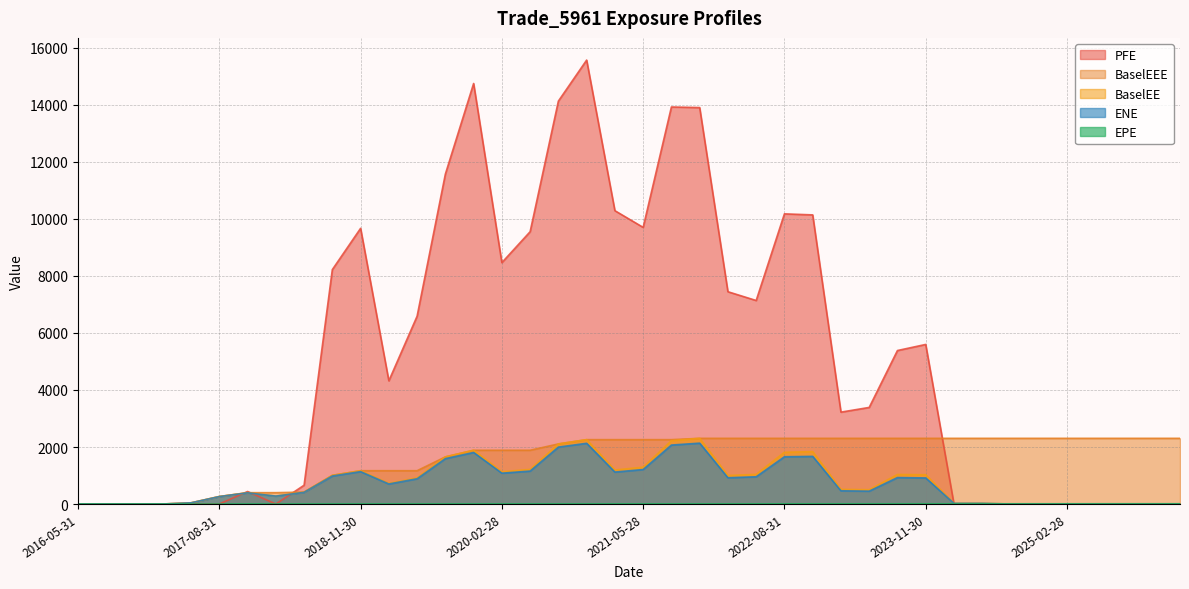

Between 2016-08-31 and 2023-08-31, which series saw the biggest shift?

PFE